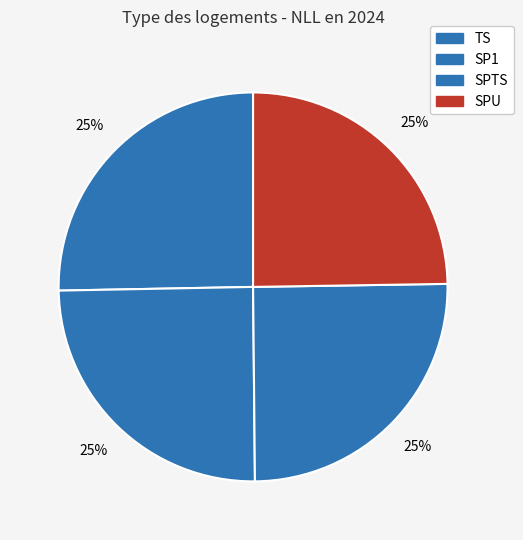

How many segments does this pie chart have?

4